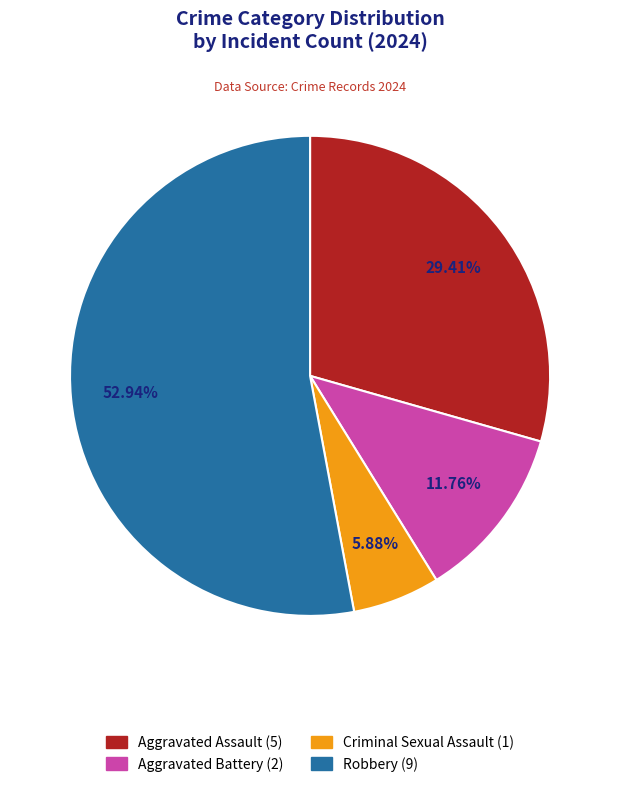

Is there a majority slice in this chart?

Yes